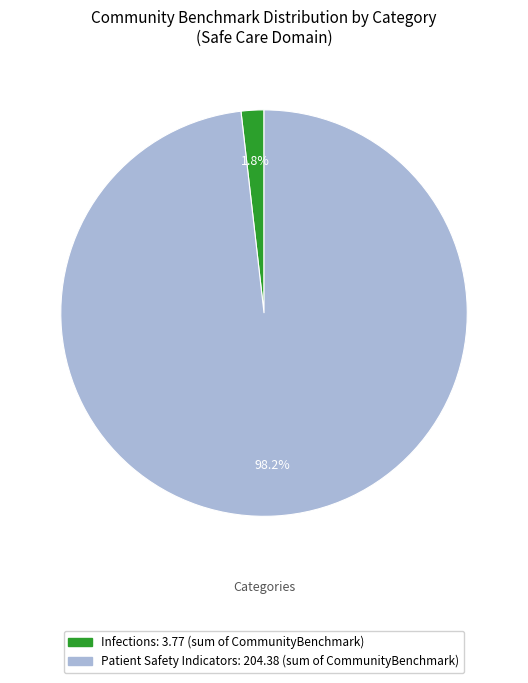

Count the number of slices in the pie.

2